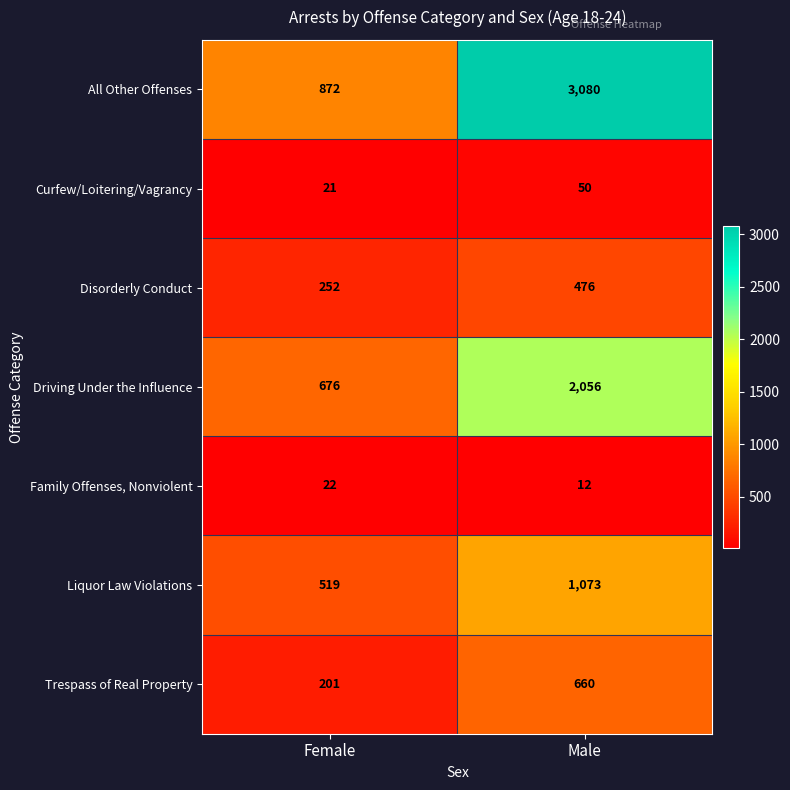

What is the total value across all series at Male?

7407